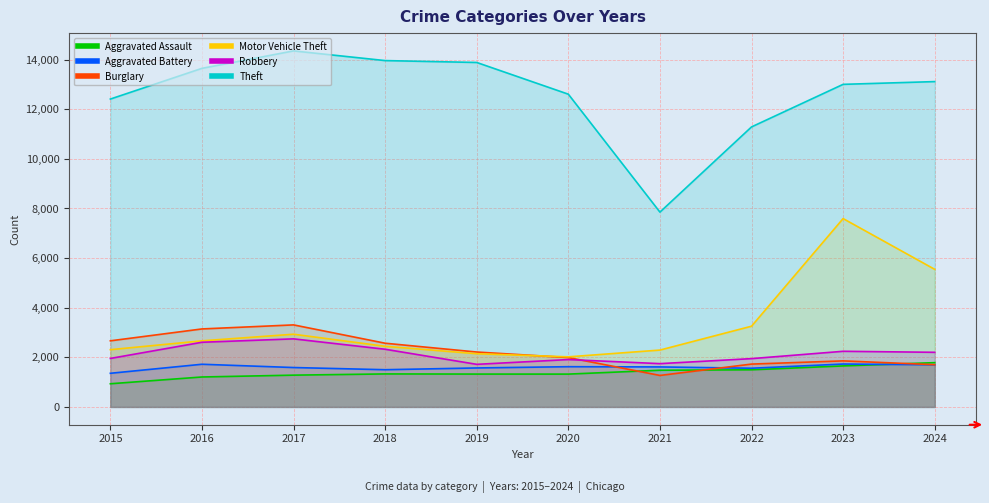

How many data points in Burglary are less than 2213?

5